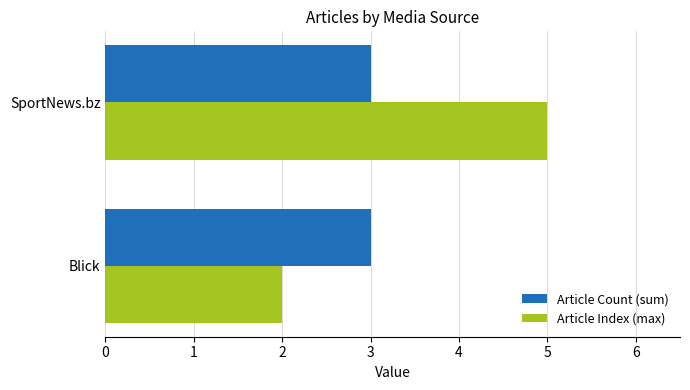

Is it true that Article Index (max) equals 3 at SportNews.bz?

False